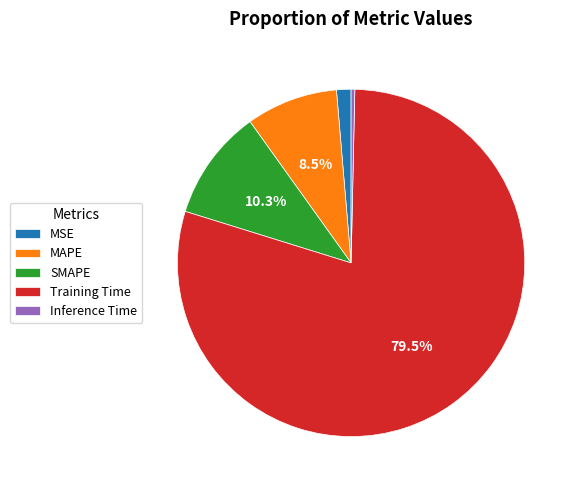

How many segments does this pie chart have?

5